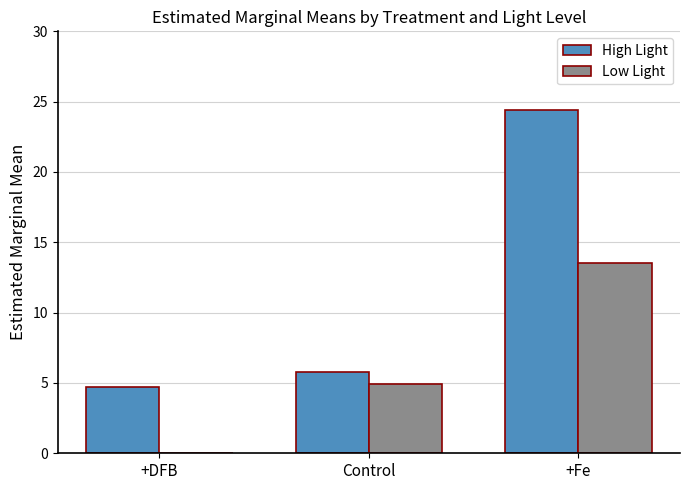

Reading left to right, what are all the values shown in this chart?

High Light: 4.7	5.8	24.4
Low Light: 0.0	5.0	13.5